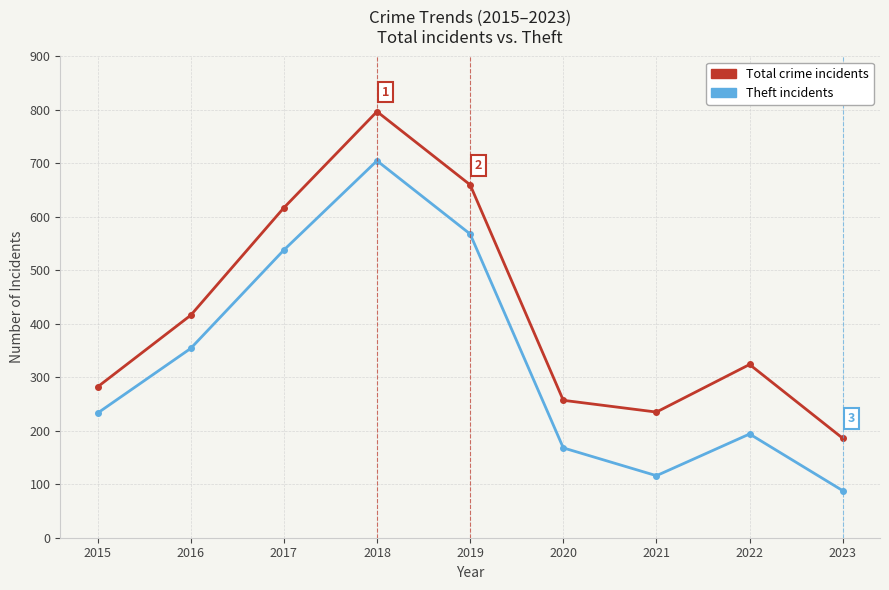

Reading left to right, transcribe all the data shown in this chart.

Total: 282	416	617	797	660	257	235	324	186
Theft: 233	354	538	705	568	168	116	194	88